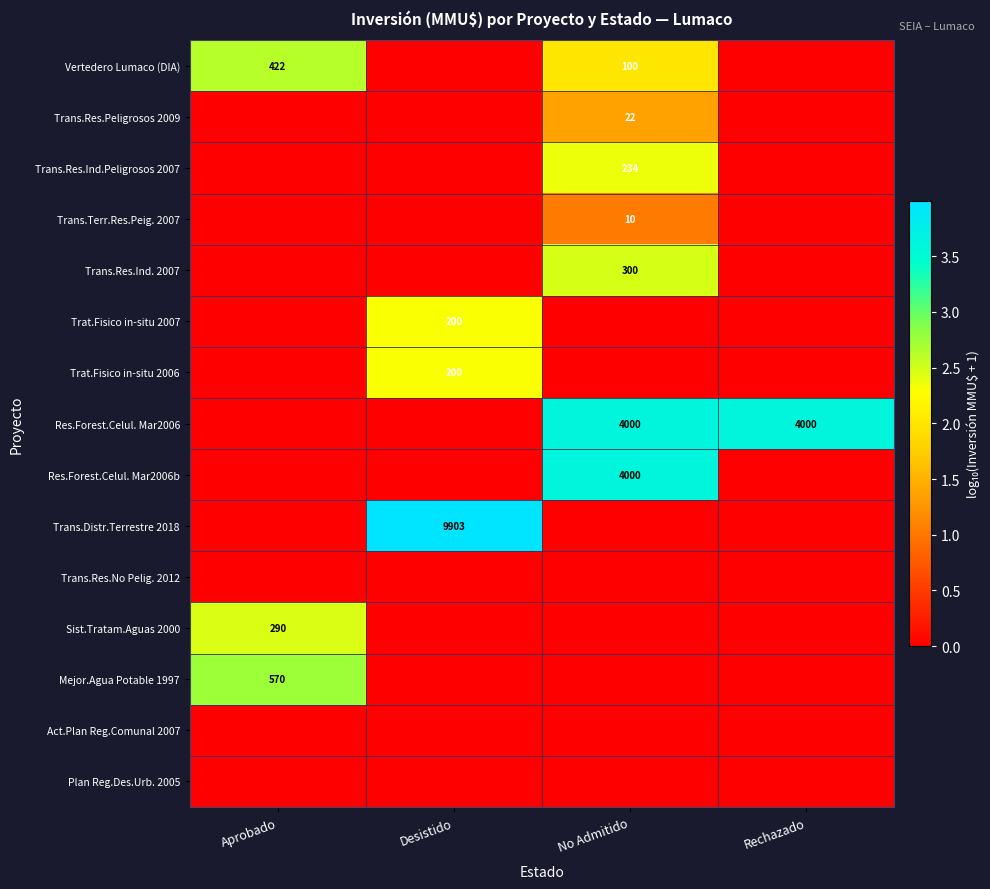

The value of Trans.Res.Peligrosos 2009 at No Admitido is 22. True or false?

True